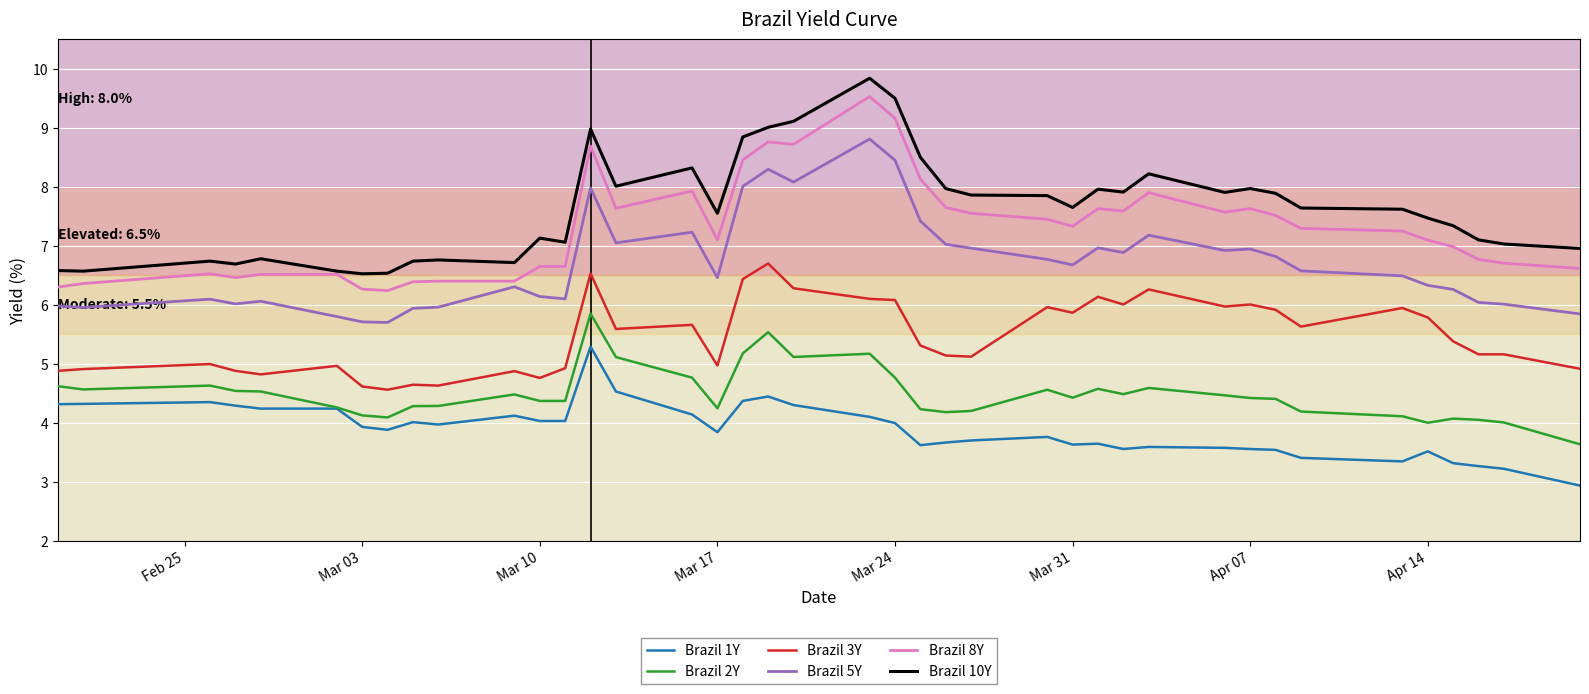

True or false: Brazil 3Y and Brazil 8Y intersect in this chart.

False